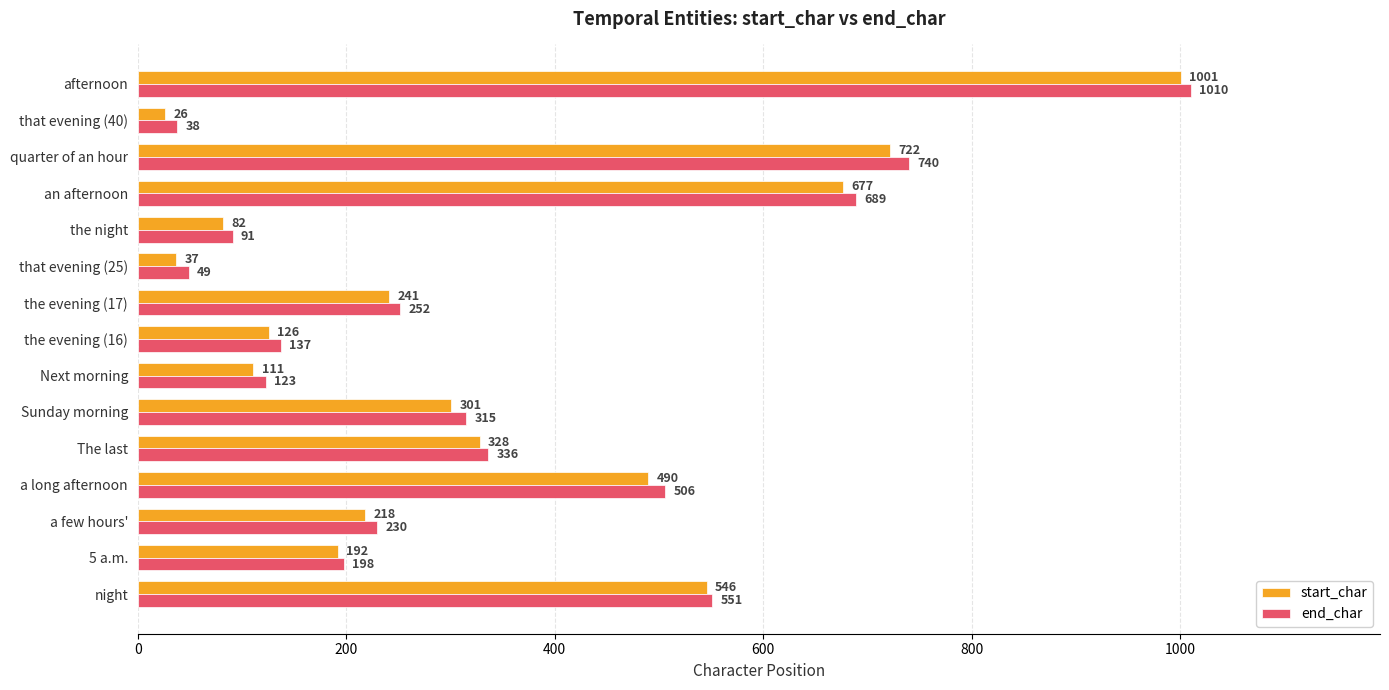

List the labels in order of start_char value, largest first.

afternoon, quarter of an hour, an afternoon, night, a long afternoon, The last, Sunday morning, the evening (17), a few hours', 5 a.m., the evening (16), Next morning, the night, that evening (25), that evening (40)